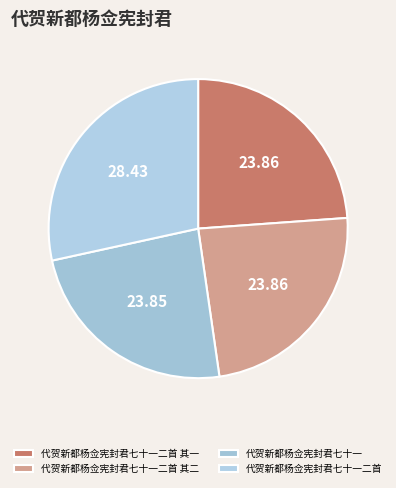

To the nearest percent, what portion does 代贺新都杨佥宪封君七十一二首 其二 represent?

24%